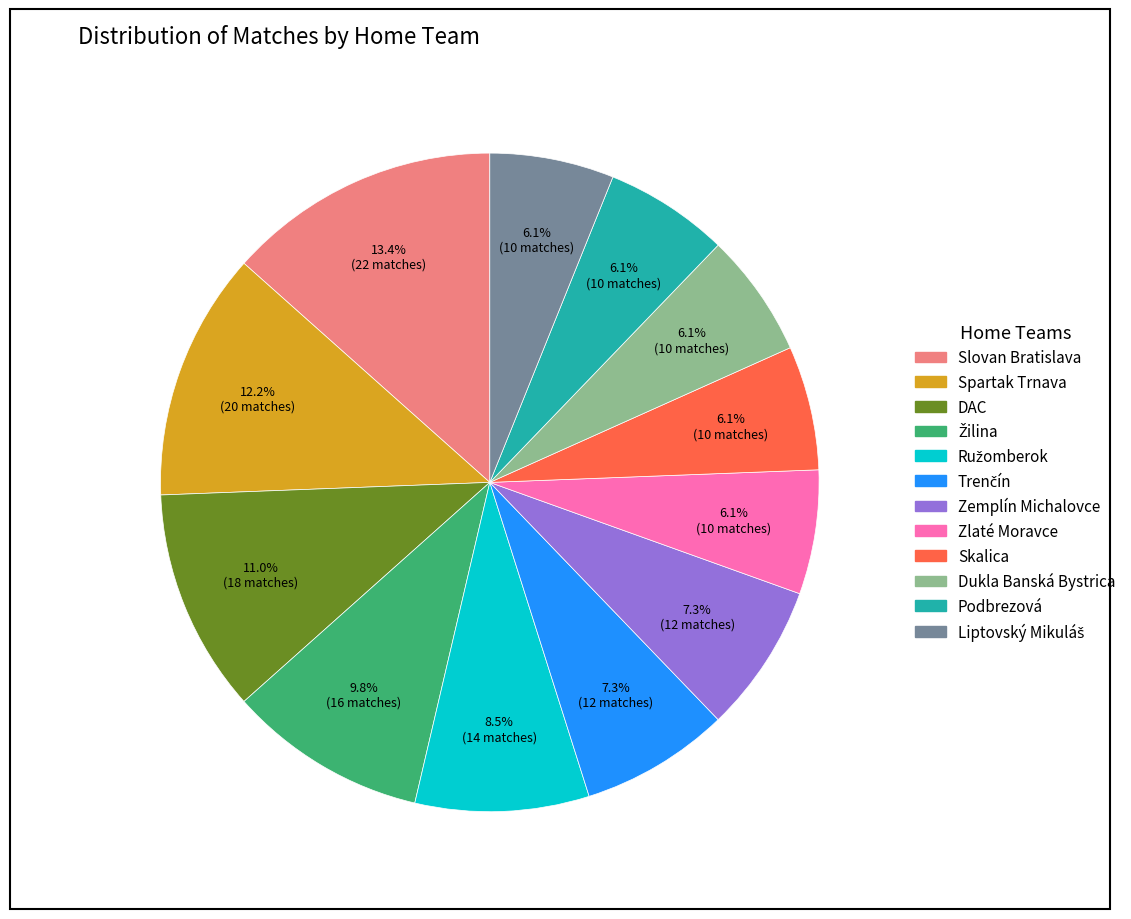

What is the largest slice in the pie chart?

Slovan Bratislava